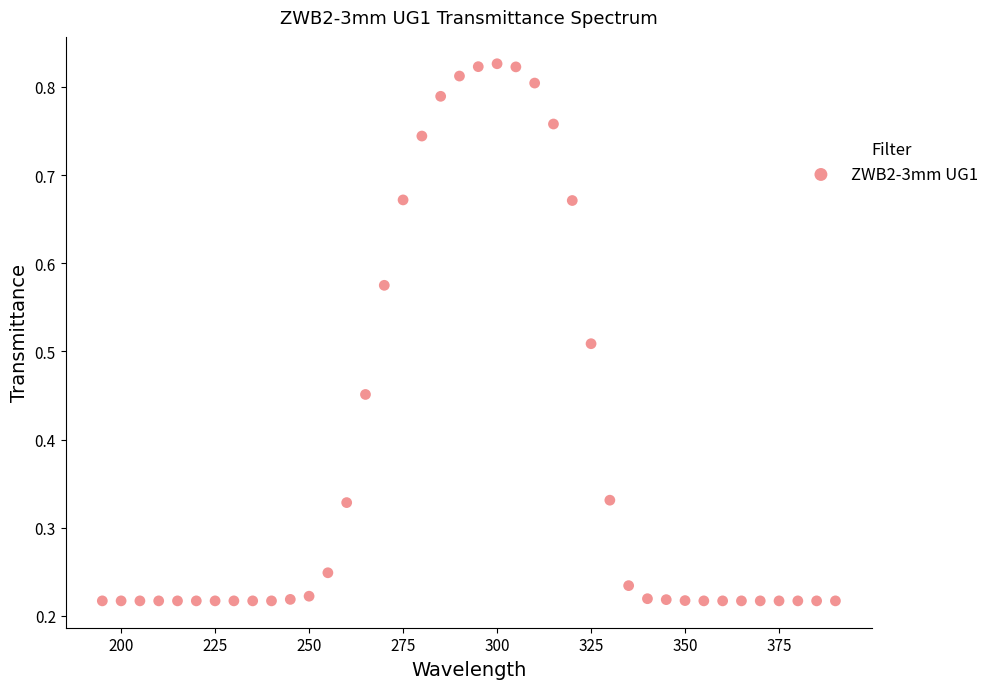

What is the range of X values (max minus min)?

195.0